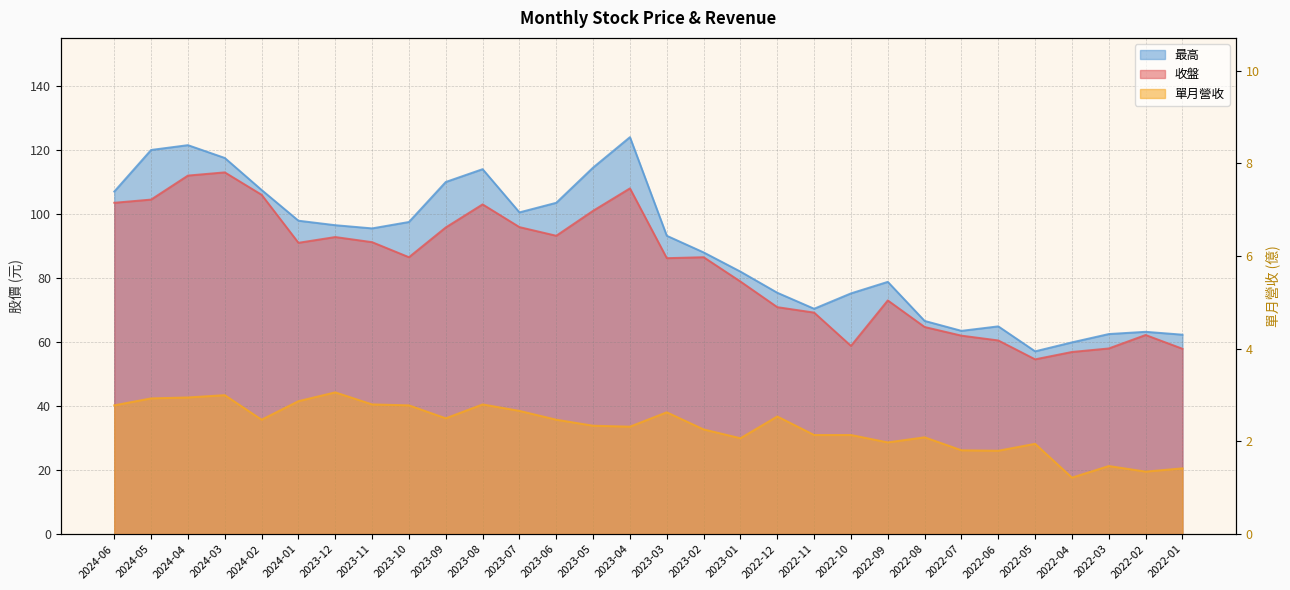

Rank the series at 2022-11 from lowest to highest value.

單月營收, 收盤, 最高